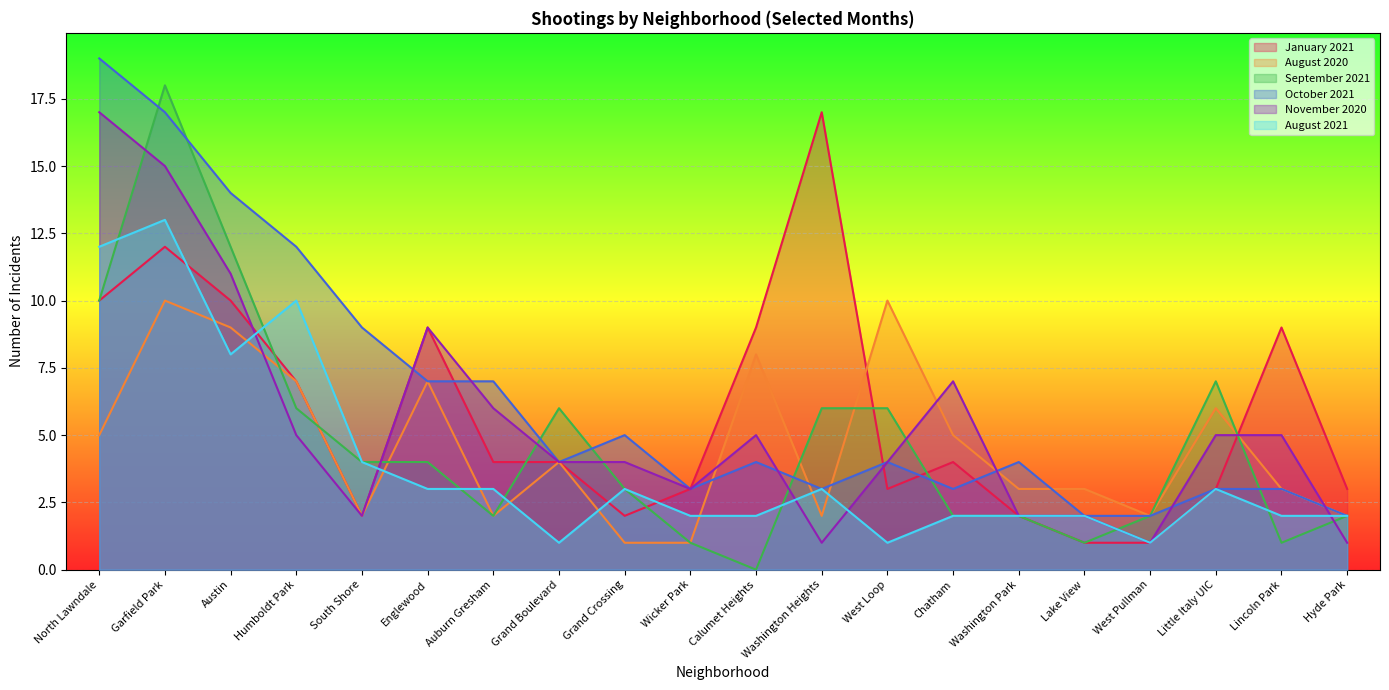

What is the approximate value of August 2020 at Wicker Park?

1